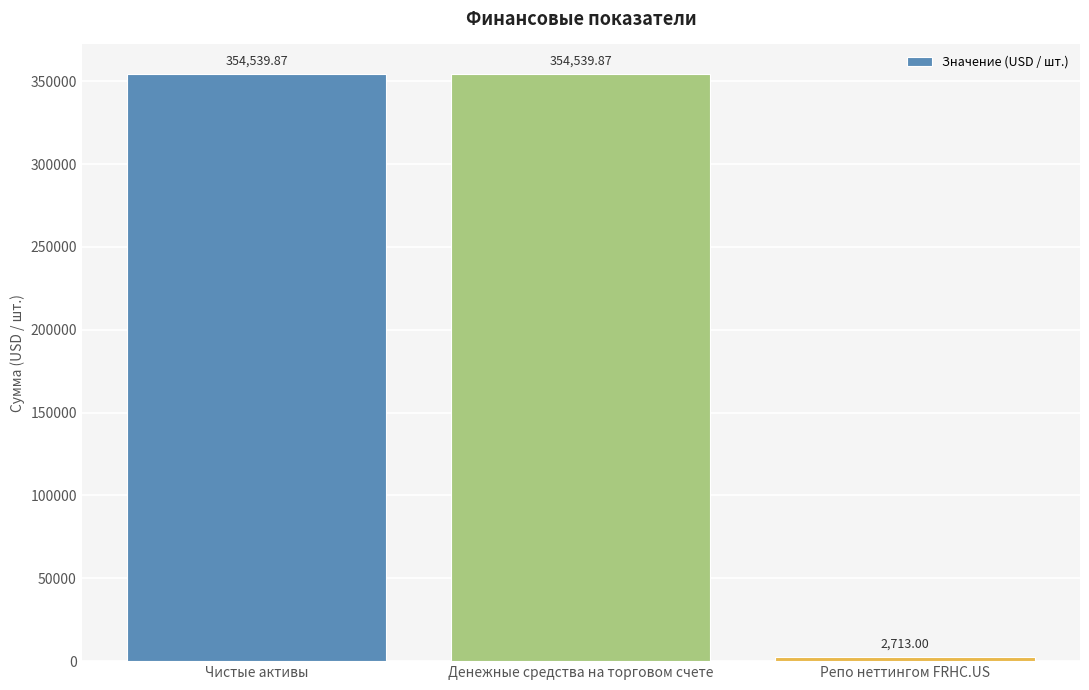

Does the chart contain any negative values?

No